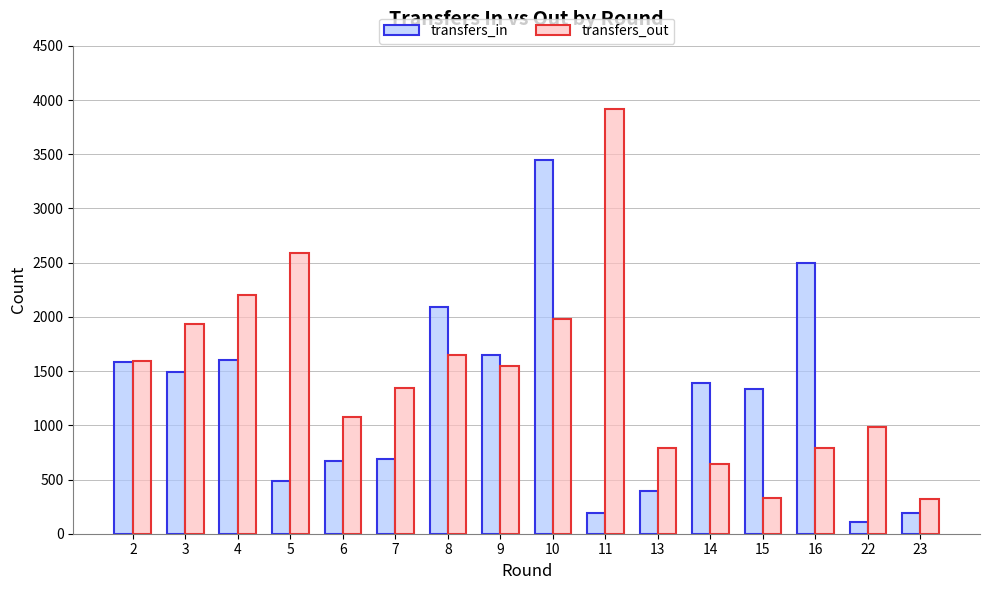

The value of transfers_out at 10 is 423. True or false?

False